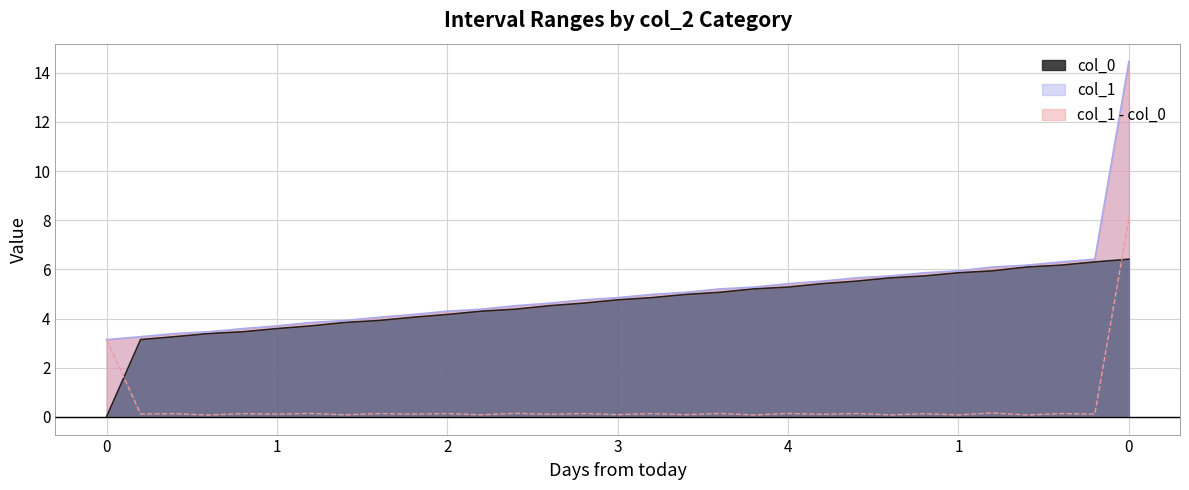

True or false: col_1 has a value of 4.3 at 2.

True